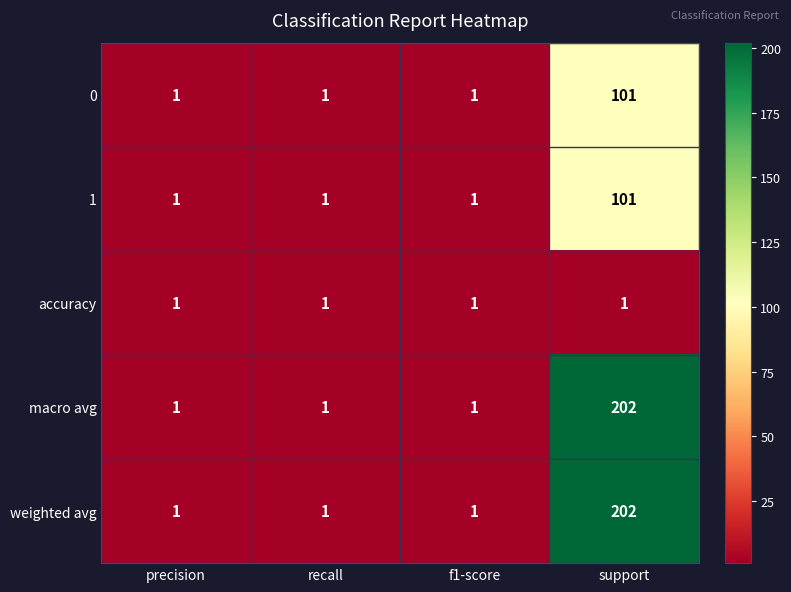

True or false: 1 has a value of 2 at recall.

False